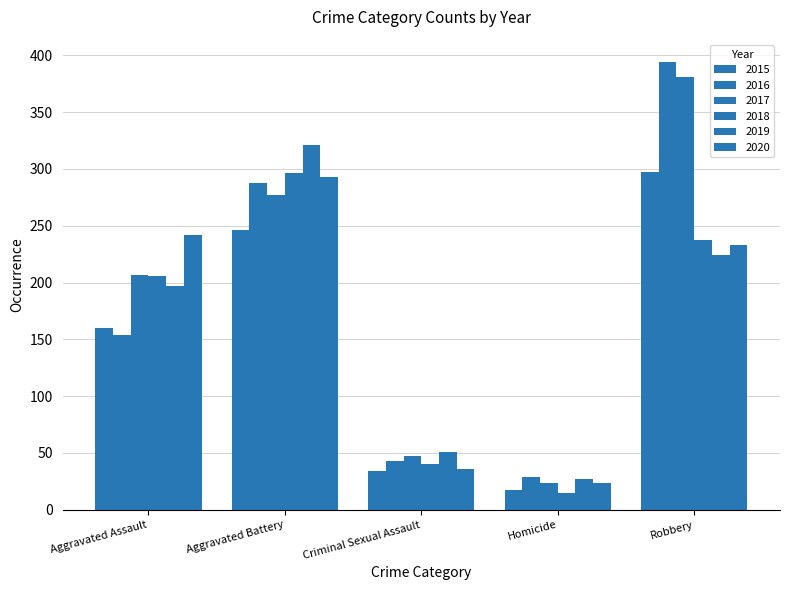

Reading left to right, list all the values displayed in this chart.

2015: Aggravated Assault=160	Aggravated Battery=246	Criminal Sexual Assault=34	Homicide=17	Robbery=297
2016: Aggravated Assault=154	Aggravated Battery=288	Criminal Sexual Assault=43	Homicide=29	Robbery=394
2017: Aggravated Assault=207	Aggravated Battery=277	Criminal Sexual Assault=47	Homicide=24	Robbery=381
2018: Aggravated Assault=206	Aggravated Battery=296	Criminal Sexual Assault=40	Homicide=15	Robbery=237
2019: Aggravated Assault=197	Aggravated Battery=321	Criminal Sexual Assault=51	Homicide=27	Robbery=224
2020: Aggravated Assault=242	Aggravated Battery=293	Criminal Sexual Assault=36	Homicide=24	Robbery=233